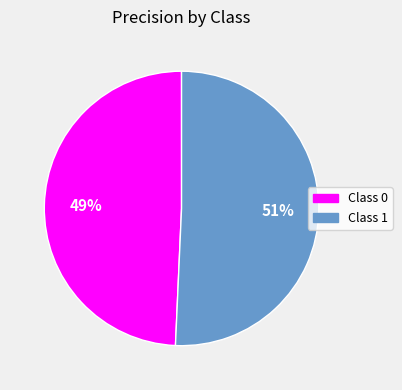

How many slices are in this pie chart?

2